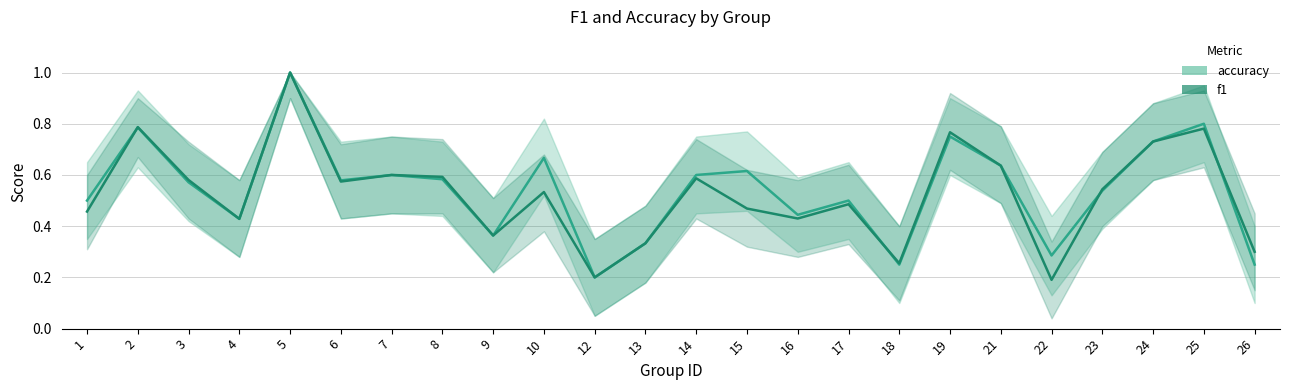

The f1 series shows 0.7 at 24. True or false?

True